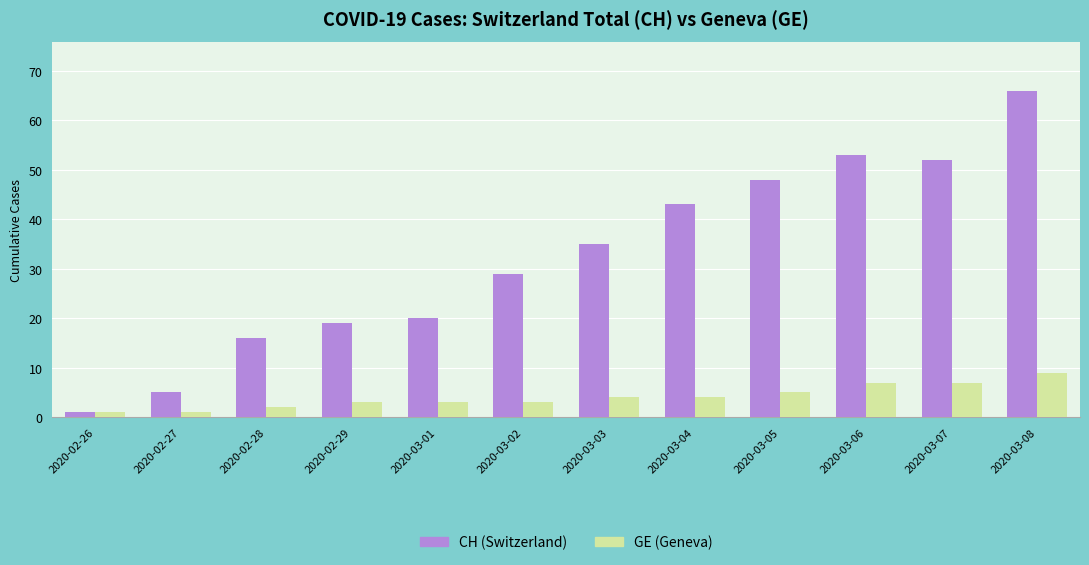

Reading right to left, transcribe all the data shown in this chart.

CH (Switzerland): 2020-03-08=66	2020-03-07=52	2020-03-06=53	2020-03-05=48	2020-03-04=43	2020-03-03=35	2020-03-02=29	2020-03-01=20	2020-02-29=19	2020-02-28=16	2020-02-27=5	2020-02-26=1
GE (Geneva): 2020-03-08=9	2020-03-07=7	2020-03-06=7	2020-03-05=5	2020-03-04=4	2020-03-03=4	2020-03-02=3	2020-03-01=3	2020-02-29=3	2020-02-28=2	2020-02-27=1	2020-02-26=1